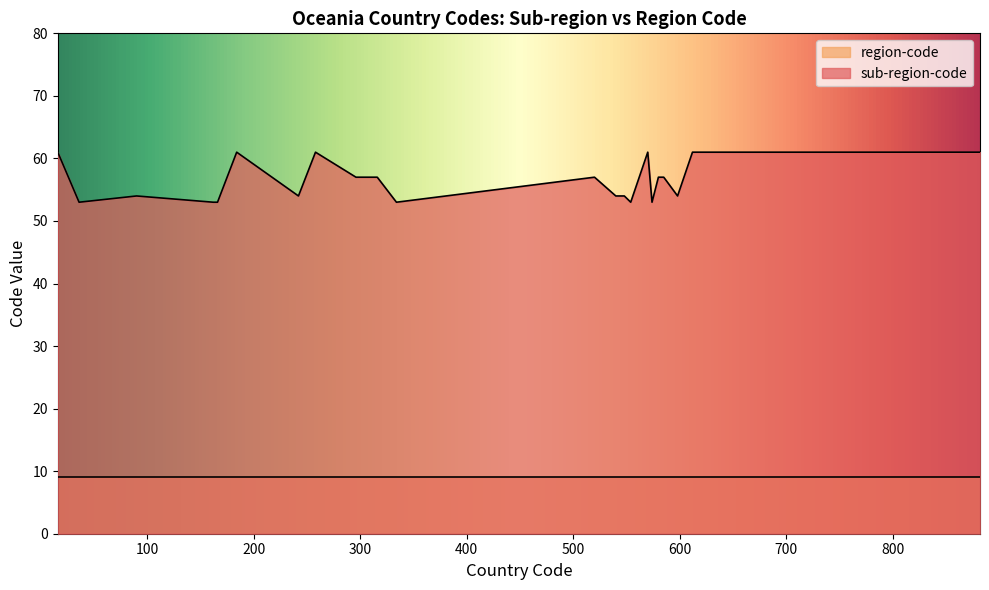

Between 598 and 612, which series saw the biggest shift?

sub-region-code